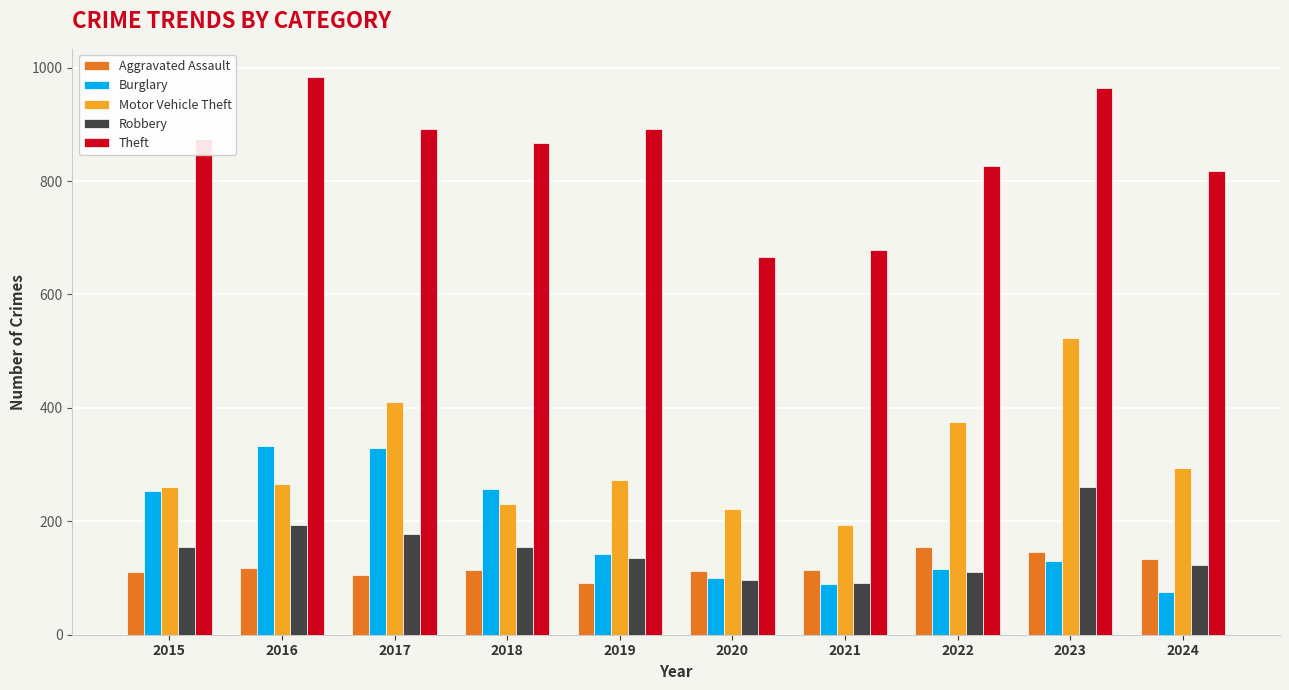

Which label corresponds to the largest value in the chart?

2016